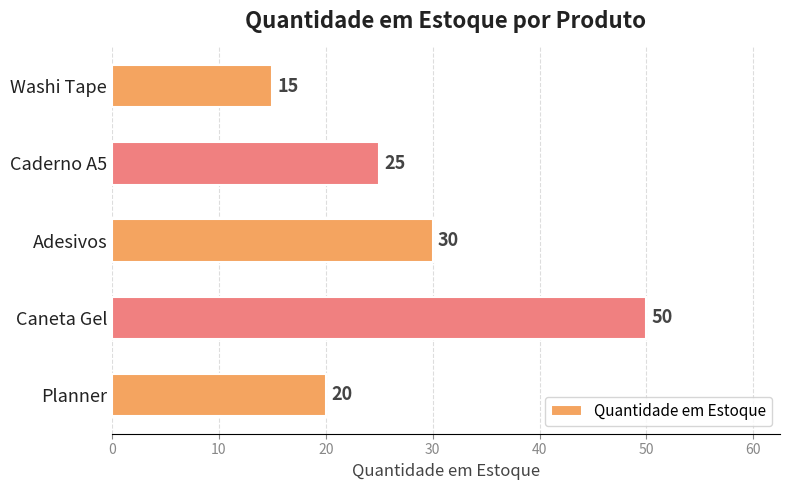

What is the sum of all values?

140